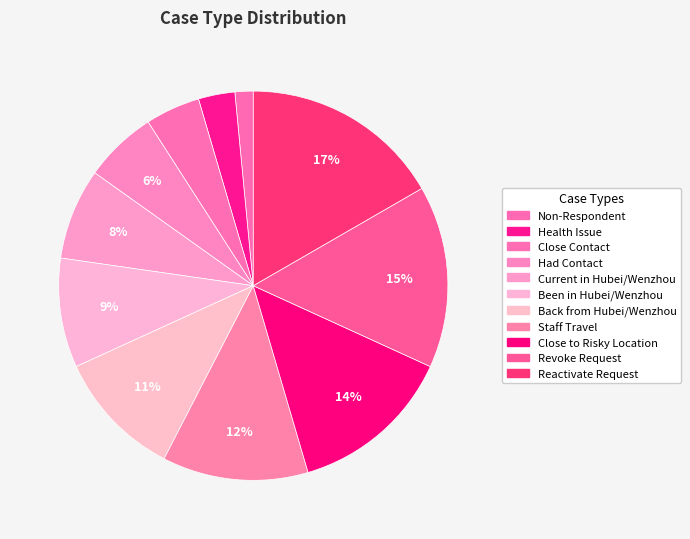

Which slice is the smallest?

Non-Respondent